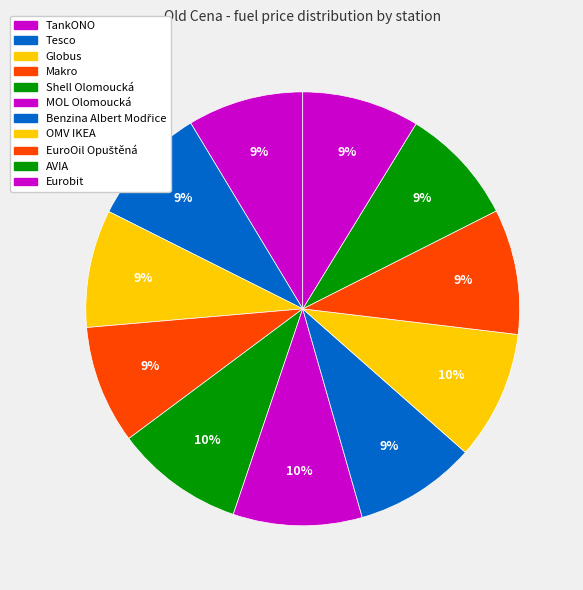

Count the number of slices in the pie.

11